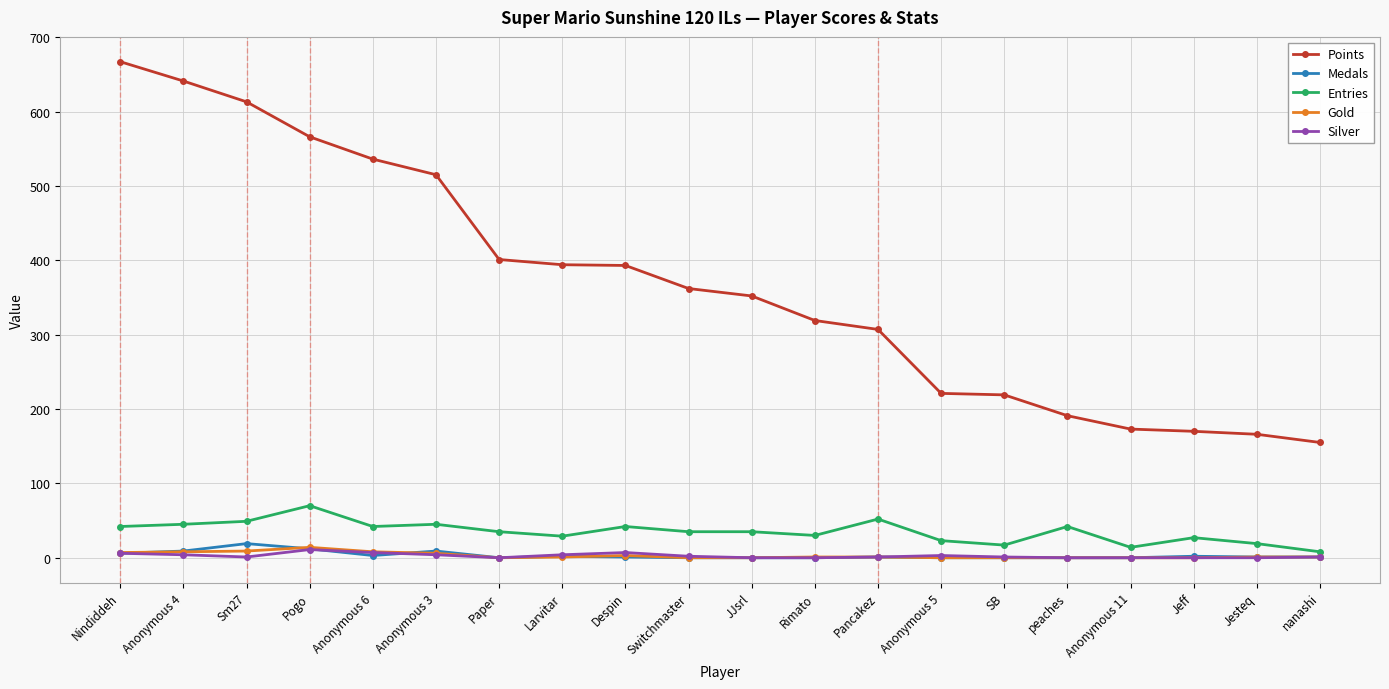

Does the chart display data point markers on the line(s)?

Yes